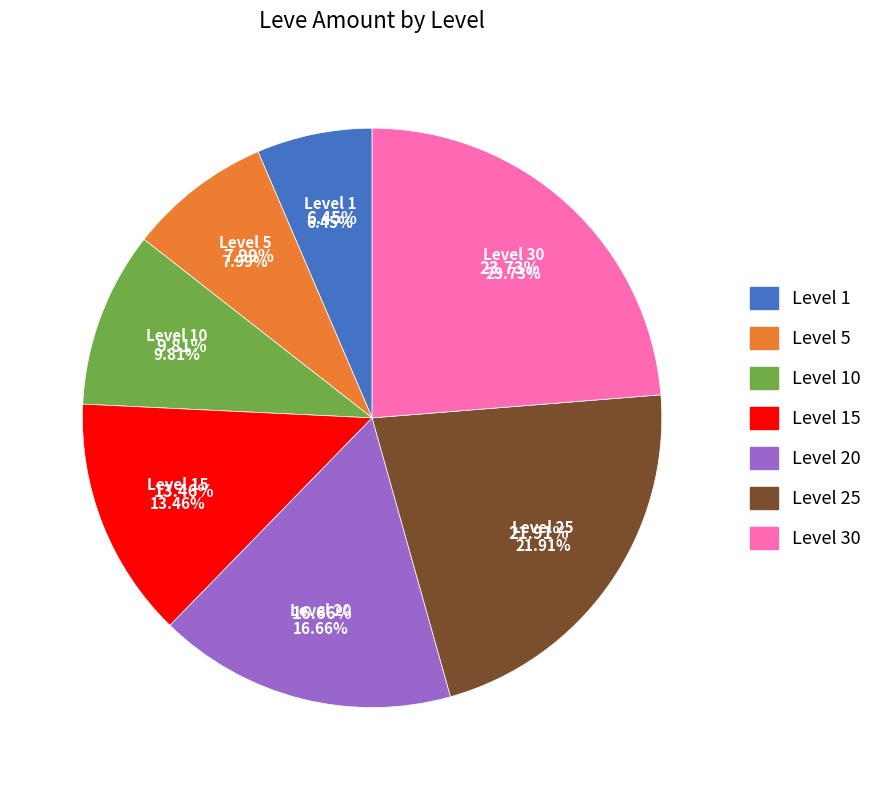

The Level 25 slice represents 22% of the pie. True or false?

True